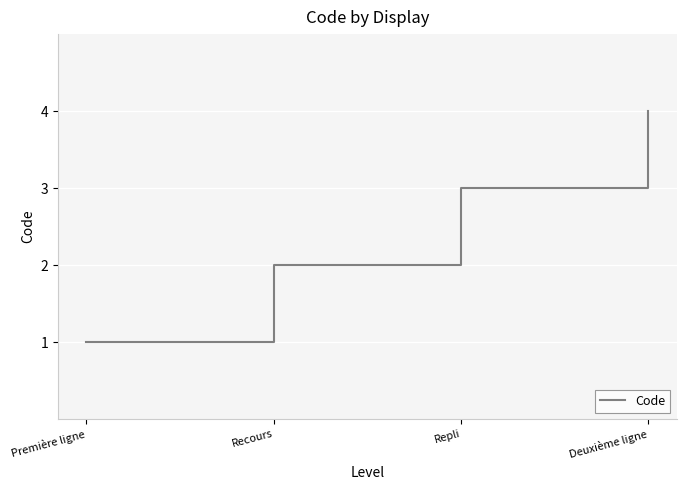

The value at Repli is 3. True or false?

True